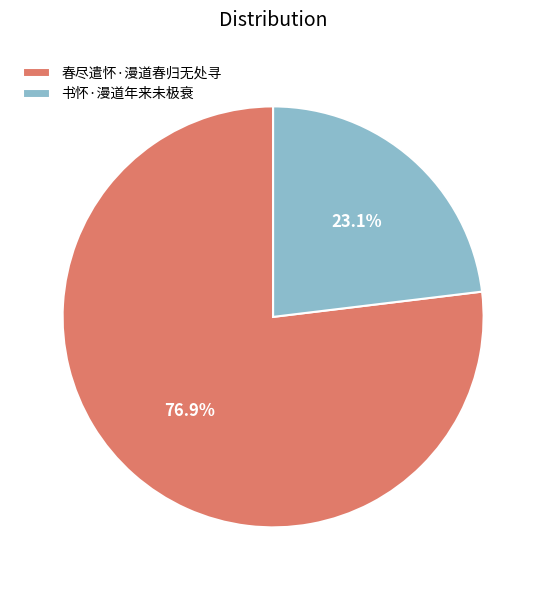

Combined, what portion of the pie is 春尽遣怀·漫道春归无处寻 and 书怀·漫道年来未极衰?

100.0%